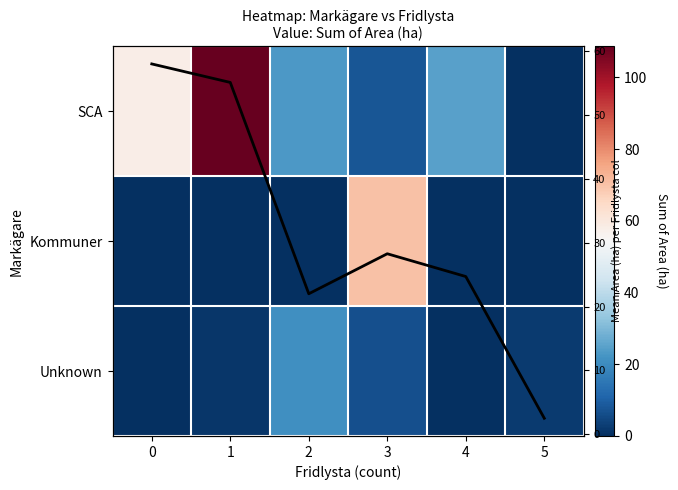

How many series are shown in this chart?

4